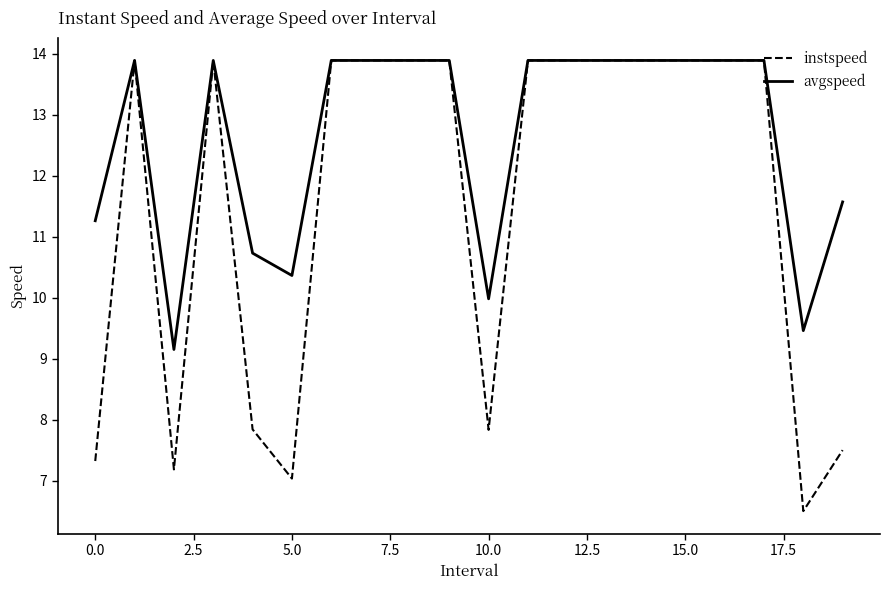

Which series has the widest spread of values?

instspeed